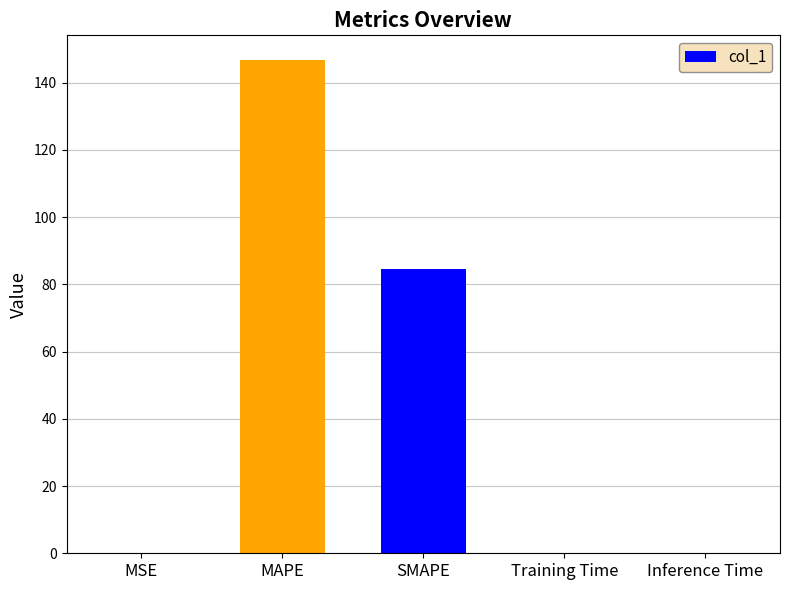

What is the change in value from MSE to MAPE?

+146.7